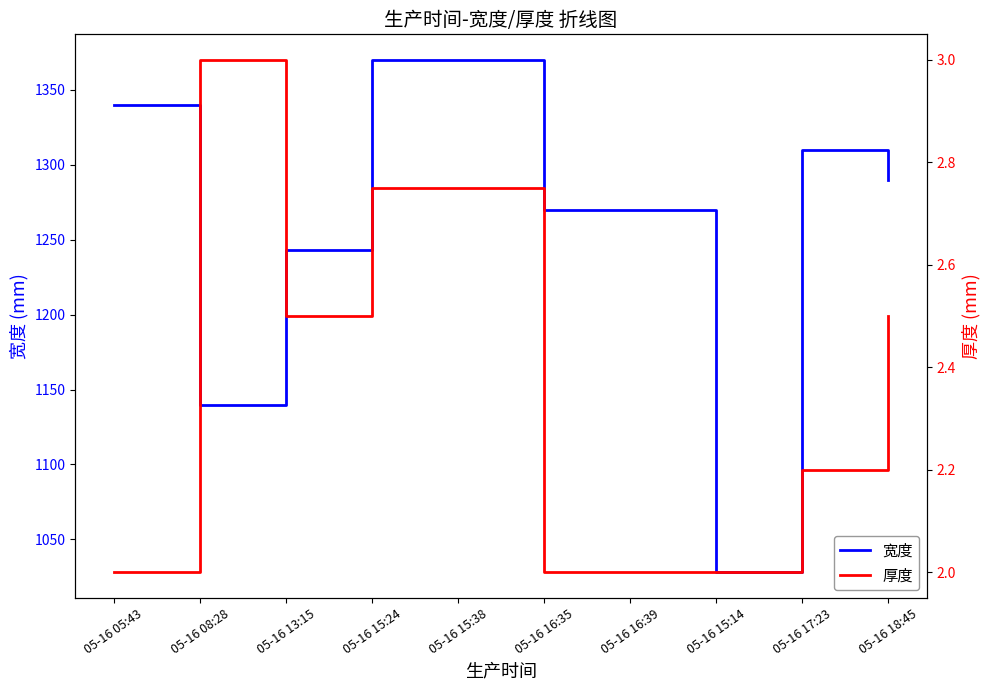

How many lines are shown in the chart?

2